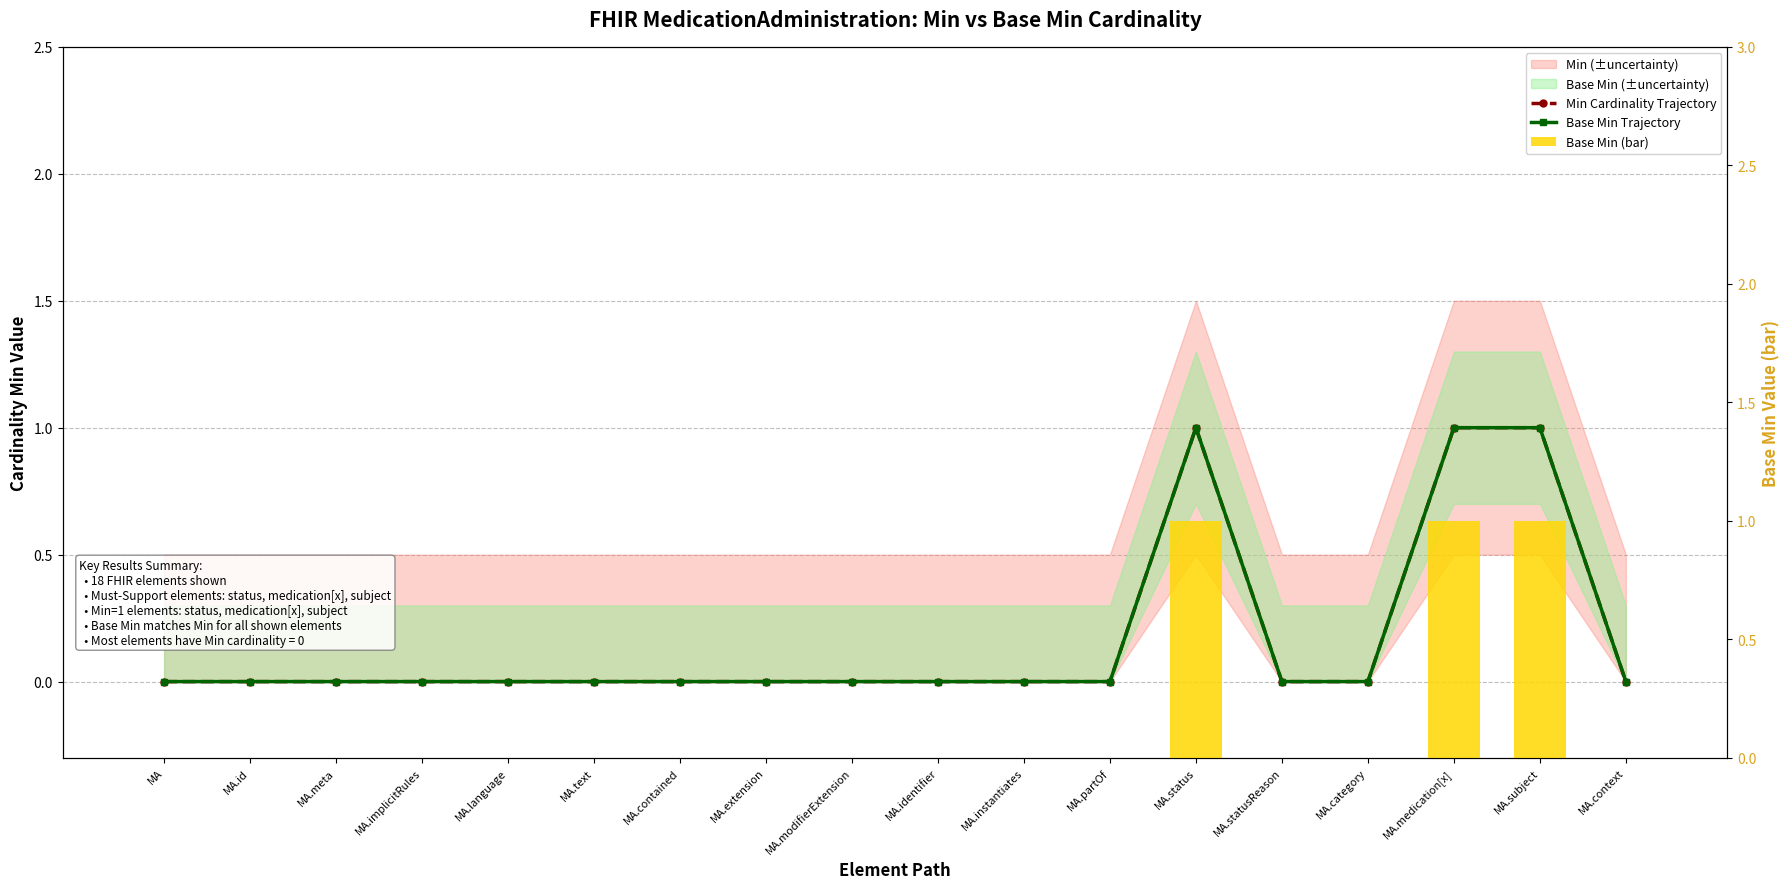

Reading left to right, what are all the values shown in this chart?

Min Cardinality Trajectory: MA=0	MA.id=0	MA.meta=0	MA.implicitRules=0	MA.language=0	MA.text=0	MA.contained=0	MA.extension=0	MA.modifierExtension=0	MA.identifier=0	MA.instantiates=0	MA.partOf=0	MA.status=1	MA.statusReason=0	MA.category=0	MA.medication[x]=1	MA.subject=1	MA.context=0
Base Min Trajectory: MA=0	MA.id=0	MA.meta=0	MA.implicitRules=0	MA.language=0	MA.text=0	MA.contained=0	MA.extension=0	MA.modifierExtension=0	MA.identifier=0	MA.instantiates=0	MA.partOf=0	MA.status=1	MA.statusReason=0	MA.category=0	MA.medication[x]=1	MA.subject=1	MA.context=0
Base Min (bar): MA=0	MA.id=0	MA.meta=0	MA.implicitRules=0	MA.language=0	MA.text=0	MA.contained=0	MA.extension=0	MA.modifierExtension=0	MA.identifier=0	MA.instantiates=0	MA.partOf=0	MA.status=1	MA.statusReason=0	MA.category=0	MA.medication[x]=1	MA.subject=1	MA.context=0